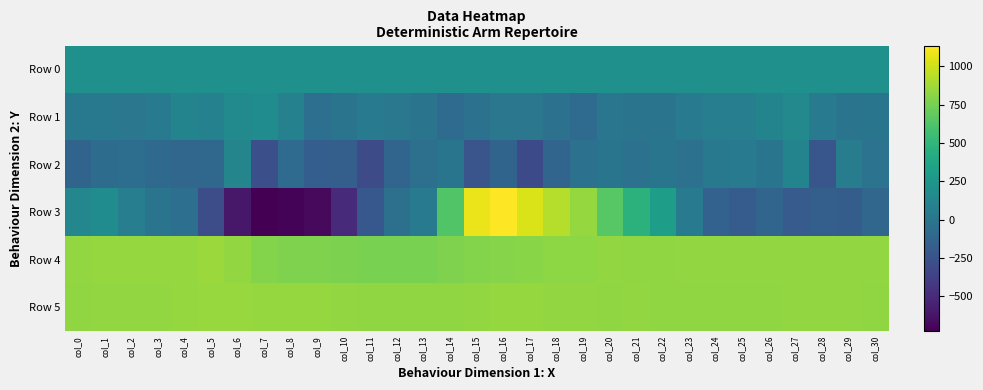

What is the difference between the highest and lowest values at col_24?

974.0